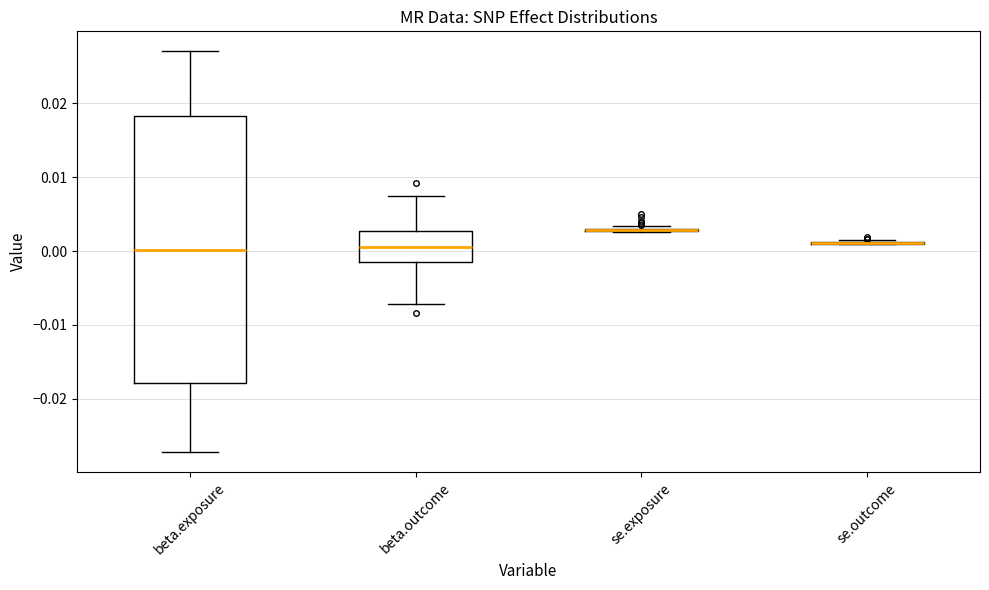

Which box is the tallest, from its lower edge to its upper edge?

beta.exposure